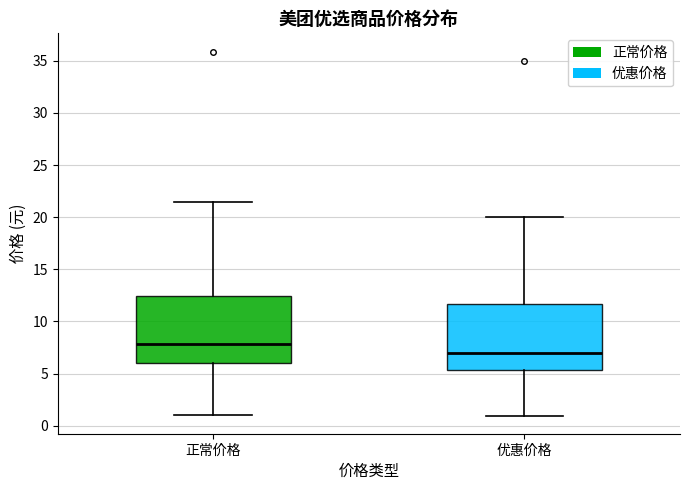

Reading left to right, read every box against the y-axis: the position of its median line, the range the box covers, and the ends of its whiskers. The values are not printed on the chart, so give them approximately, as read against the axis.

正常价格: median 8.0, box 6.0 to 12.5, whiskers 1.0 to 21.5
优惠价格: median 7.0, box 5.5 to 11.5, whiskers 1.0 to 20.0